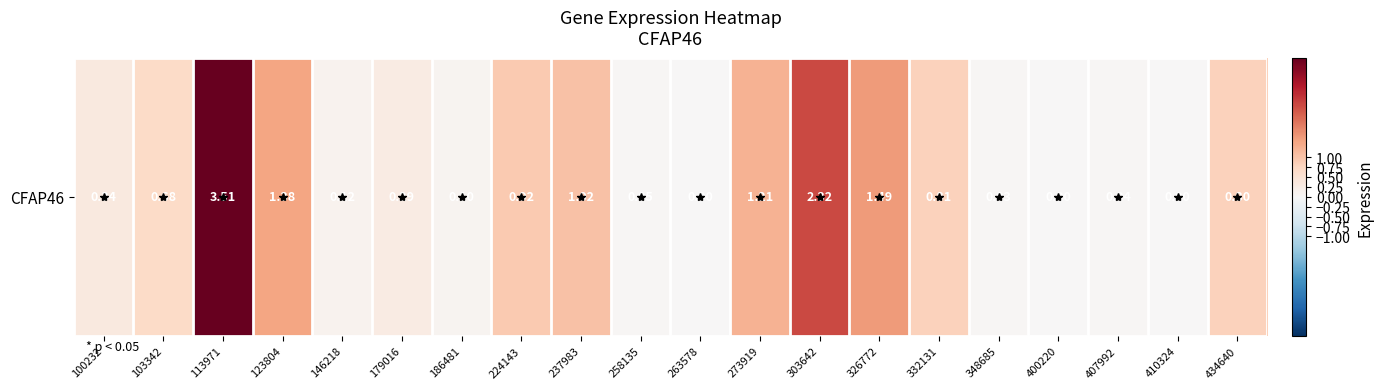

The value at 263578 is 0.0. True or false?

True